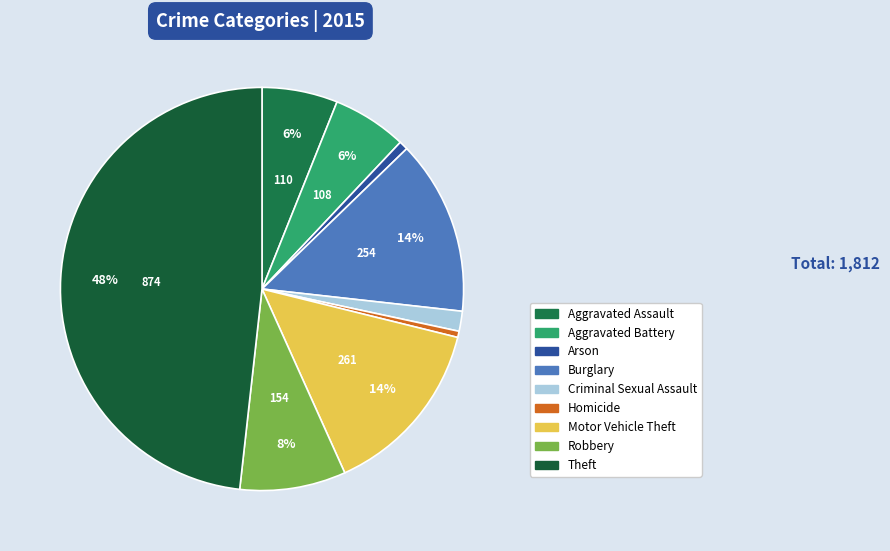

The Aggravated Battery slice represents 15% of the pie. True or false?

False